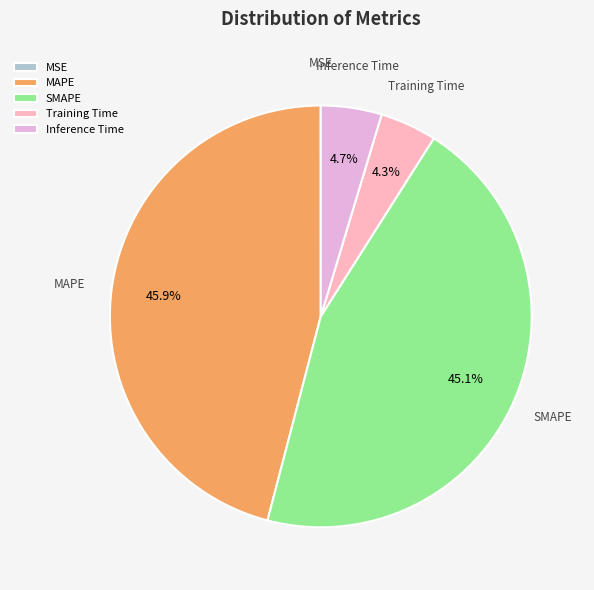

To the nearest percent, what is the difference between the Training Time and SMAPE slice percentages?

41%